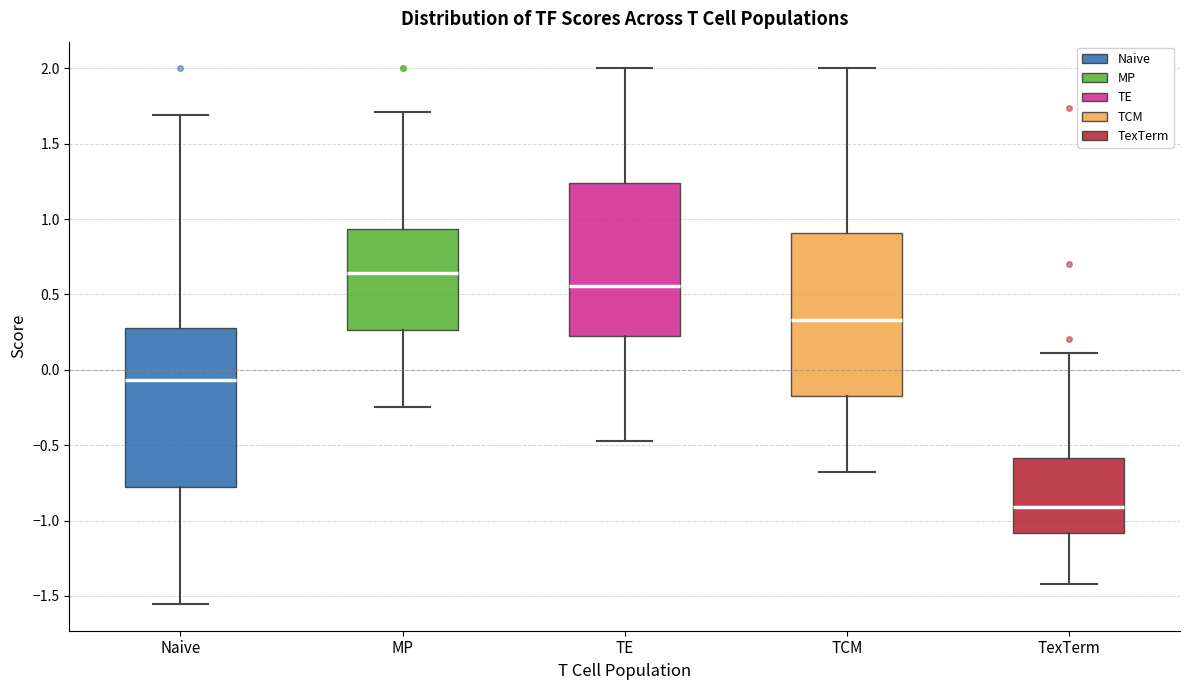

Reading left to right, transcribe this box plot: for each box, give where its median line is, the range the box spans, and where its two whiskers end, as read against the y-axis. The values are not printed on the chart, so give them approximately, as read against the axis.

Naive: median -0.05, box -0.80 to 0.30, whiskers -1.55 to 1.70
MP: median 0.65, box 0.25 to 0.95, whiskers -0.25 to 1.70
TE: median 0.55, box 0.25 to 1.25, whiskers -0.45 to 2.00
TCM: median 0.35, box -0.15 to 0.90, whiskers -0.70 to 2.00
TexTerm: median -0.90, box -1.10 to -0.60, whiskers -1.40 to 0.10